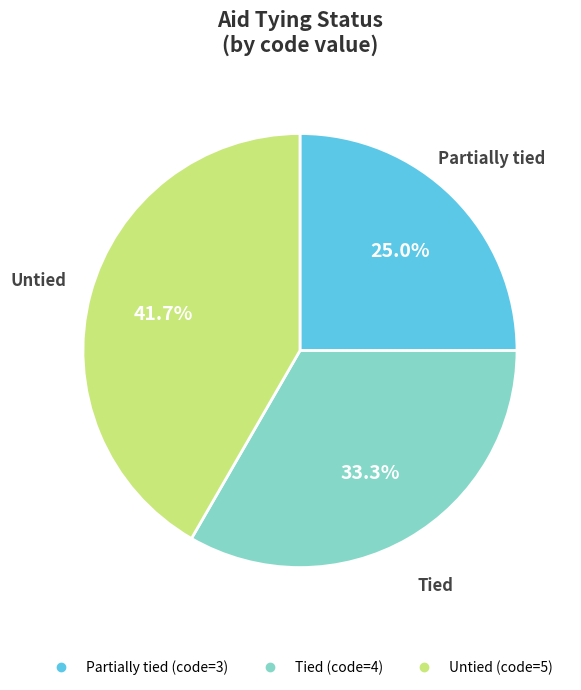

To the nearest percent, what is the average slice percentage?

33%